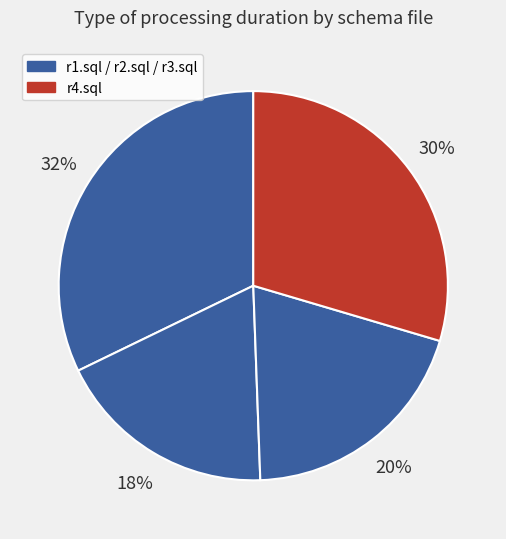

Count the number of slices in the pie.

4